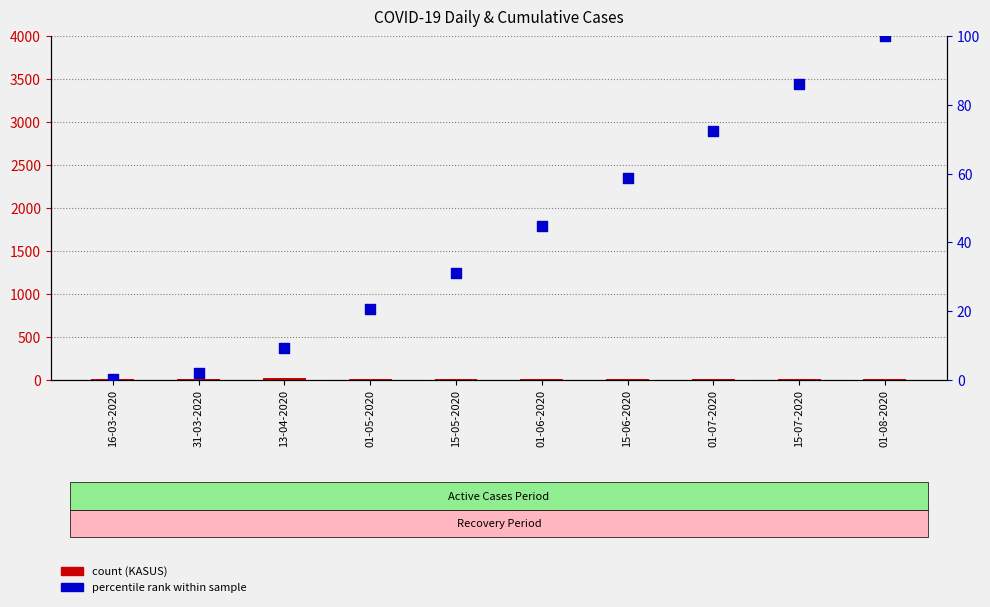

What is the total value across all series at 15-05-2020?

34.0